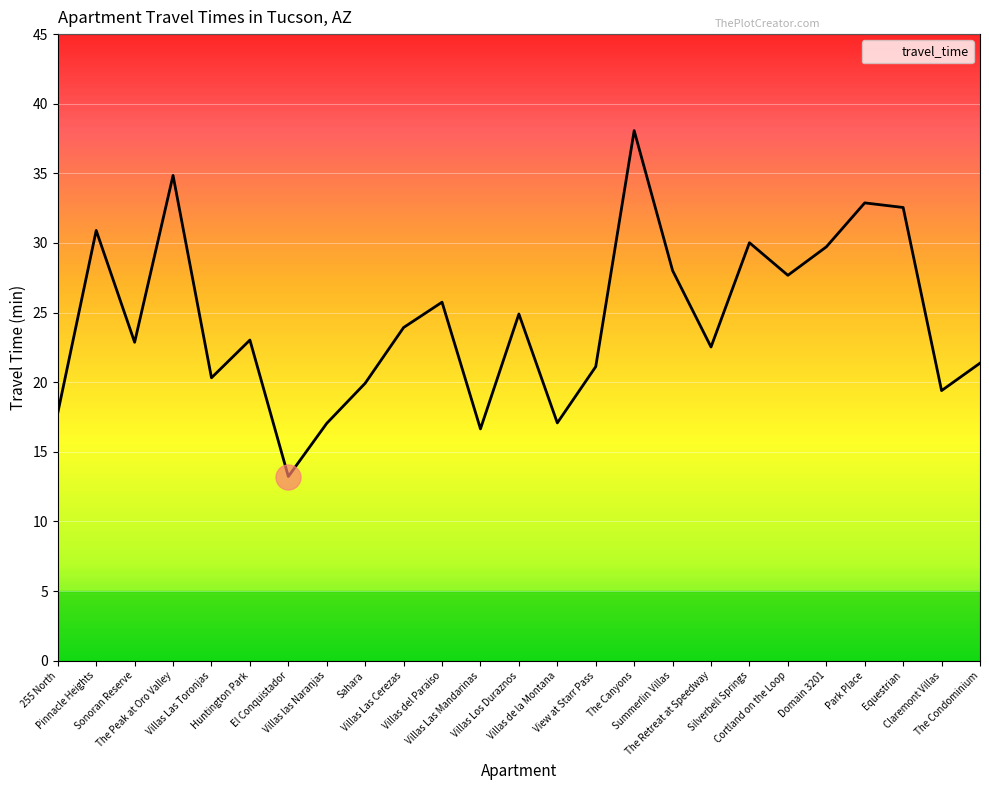

Which label corresponds to the smallest value in the chart?

El Conquistador